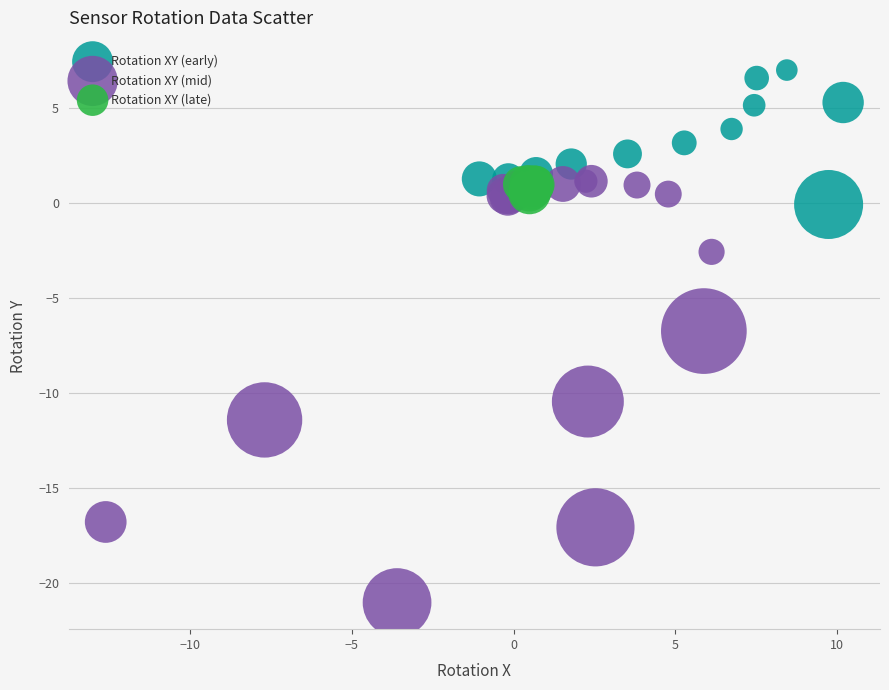

Which series has the widest spread of Y values?

Rotation XY (mid)